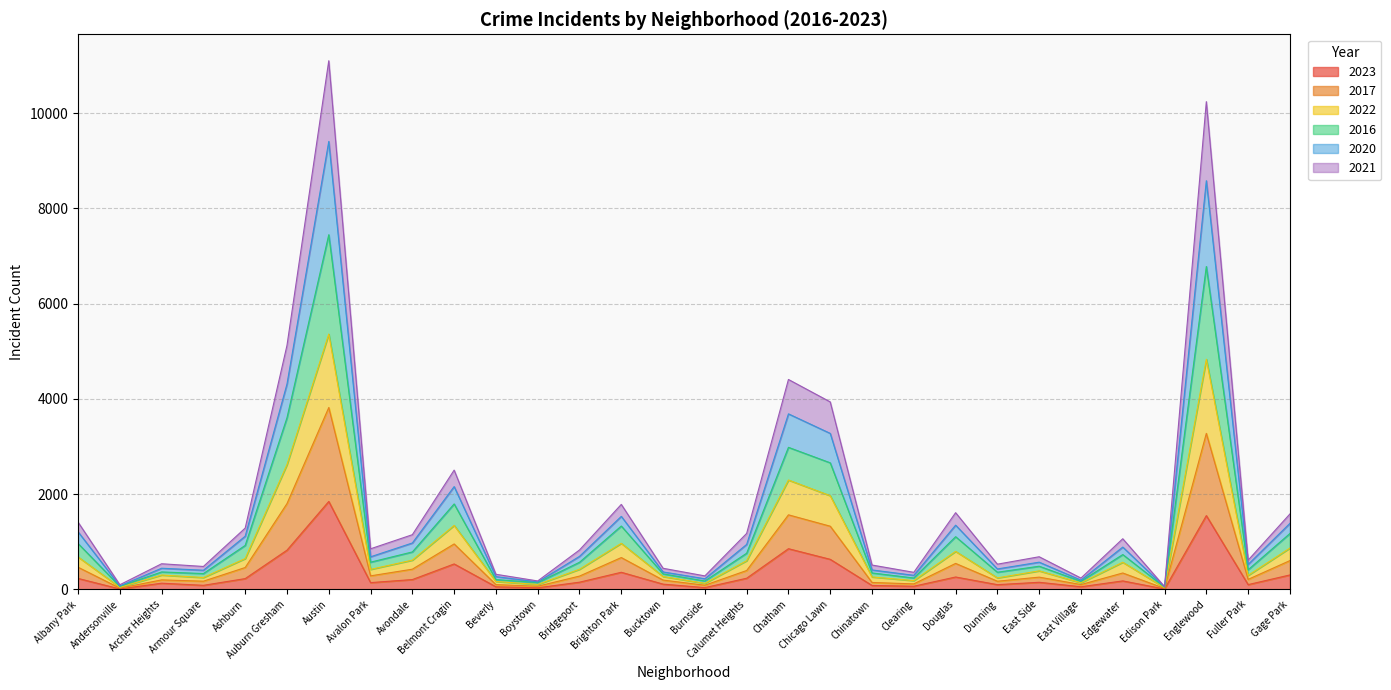

What is the difference between the highest and lowest values at Burnside?

246